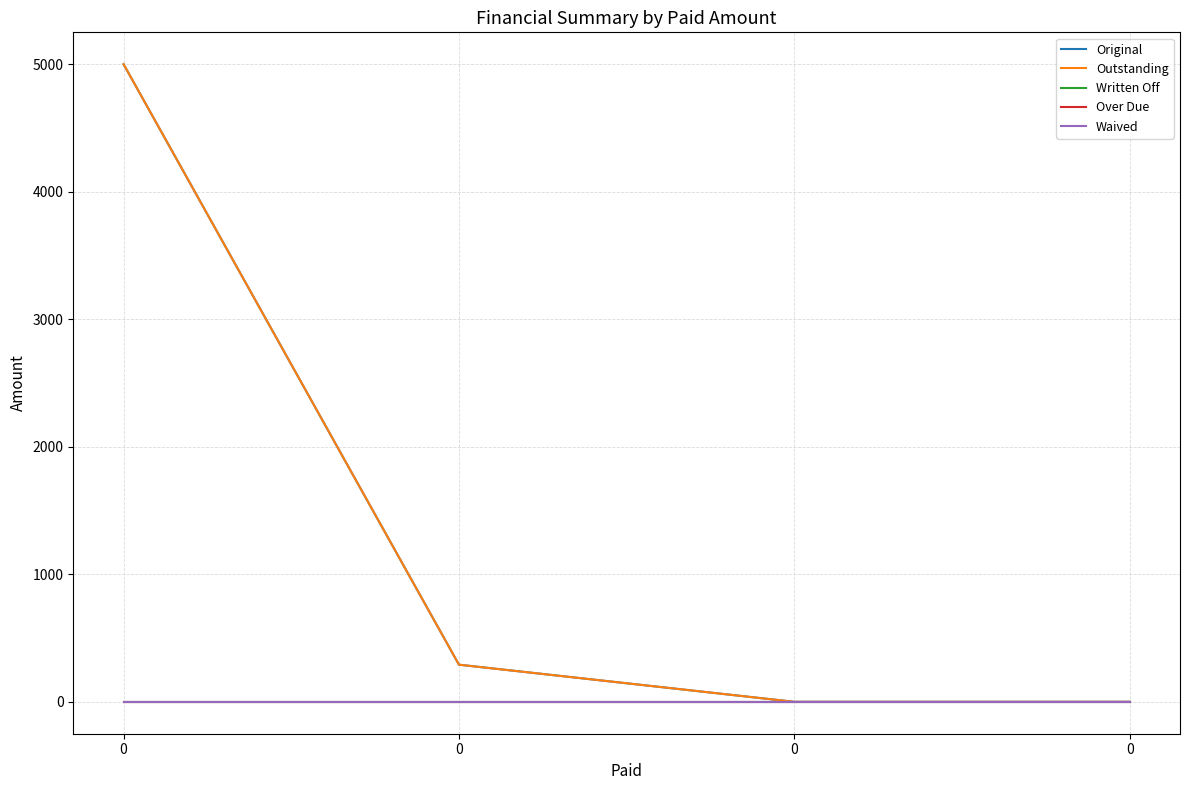

Is this an area chart (filled region under the line)?

No